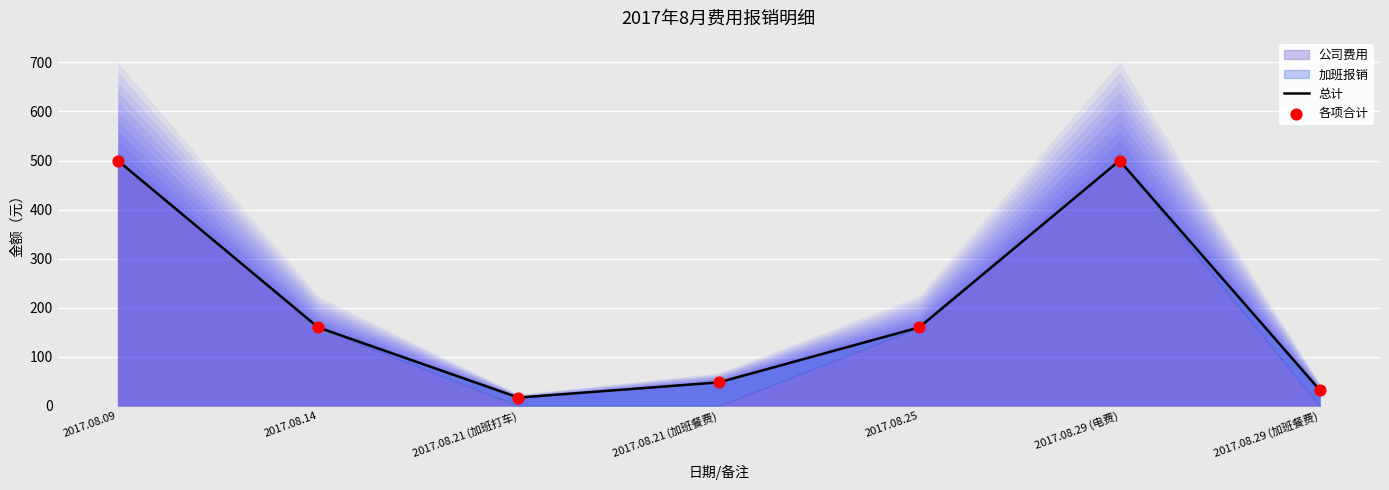

Which series has the largest total across all categories?

总计